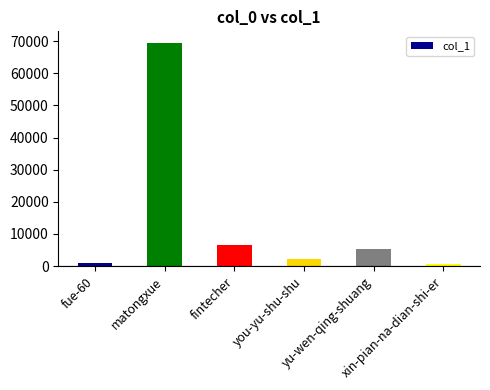

What is the difference between the maximum and second lowest values?

68448